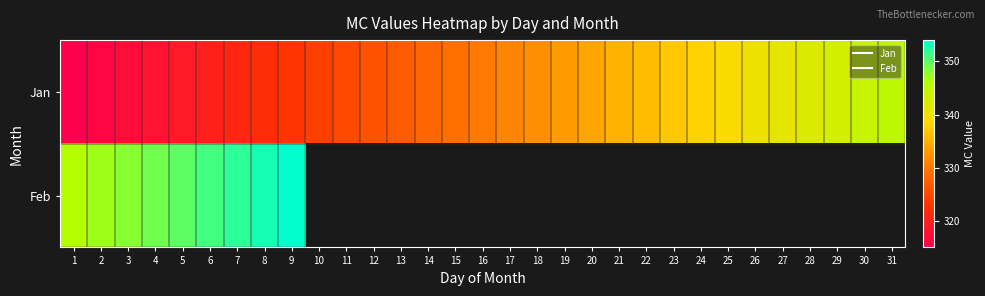

At which label does Jan first exceed 330?

17